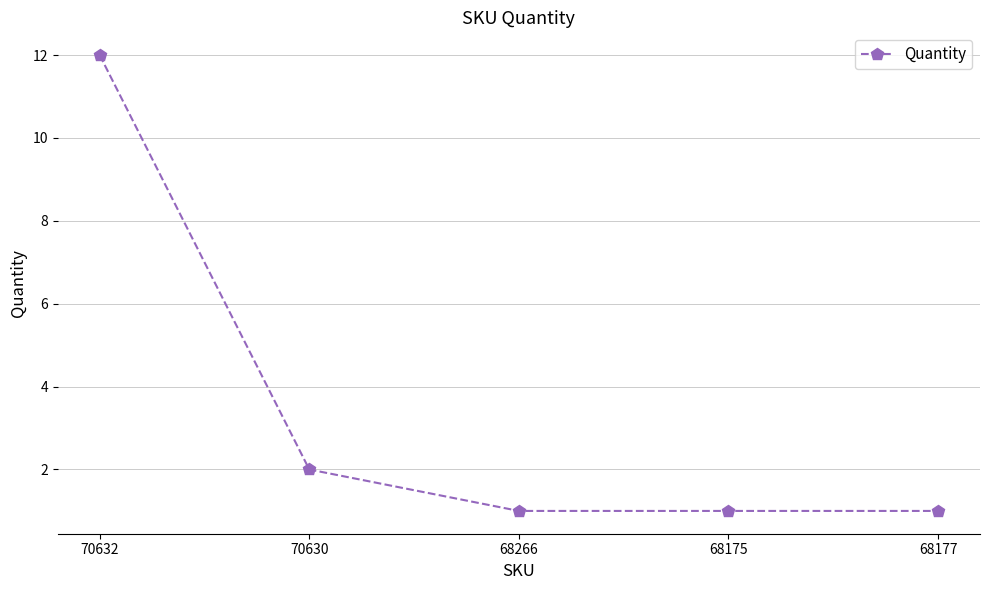

What is the greatest value displayed?

12